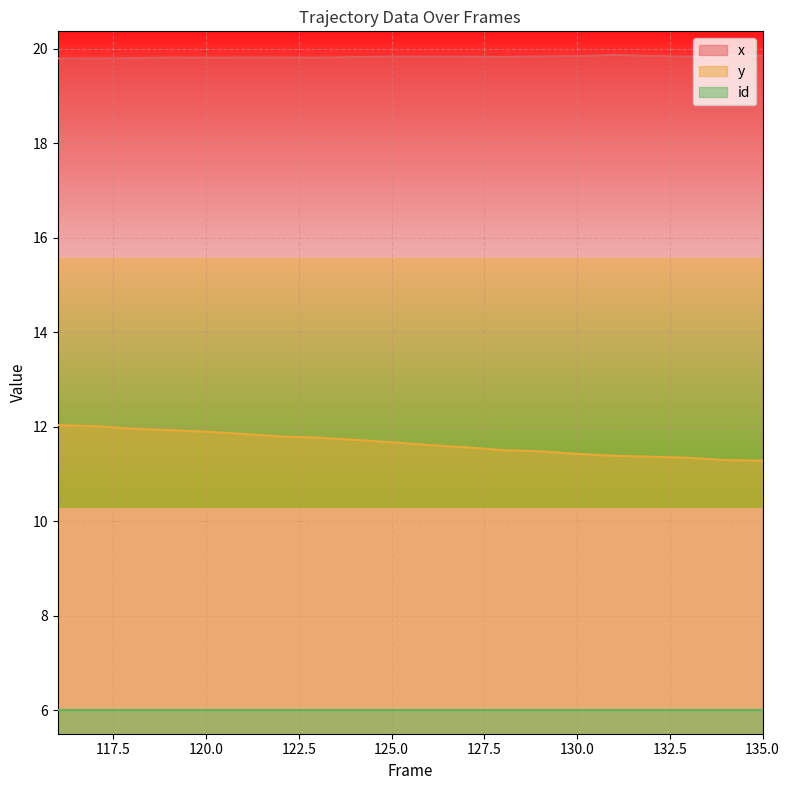

What is the lowest value of the id series?

6.0